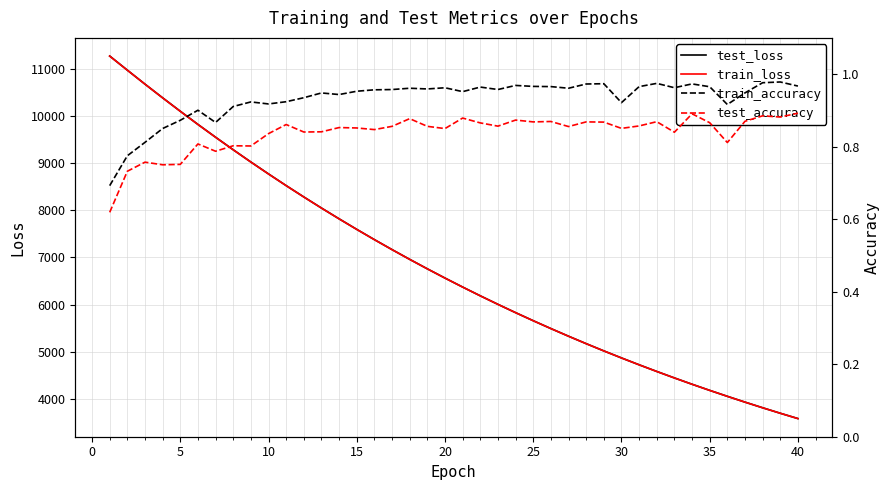

True or false: train_accuracy and train_loss intersect in this chart.

False